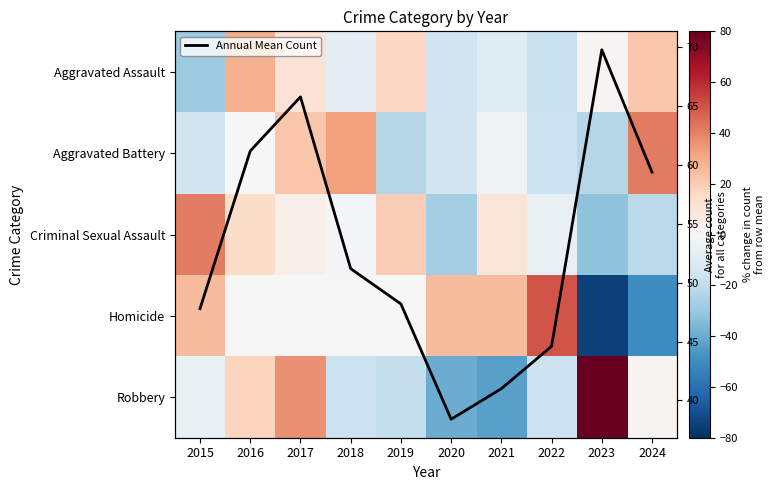

The Aggravated Assault series shows 7.2 at 2017. True or false?

False